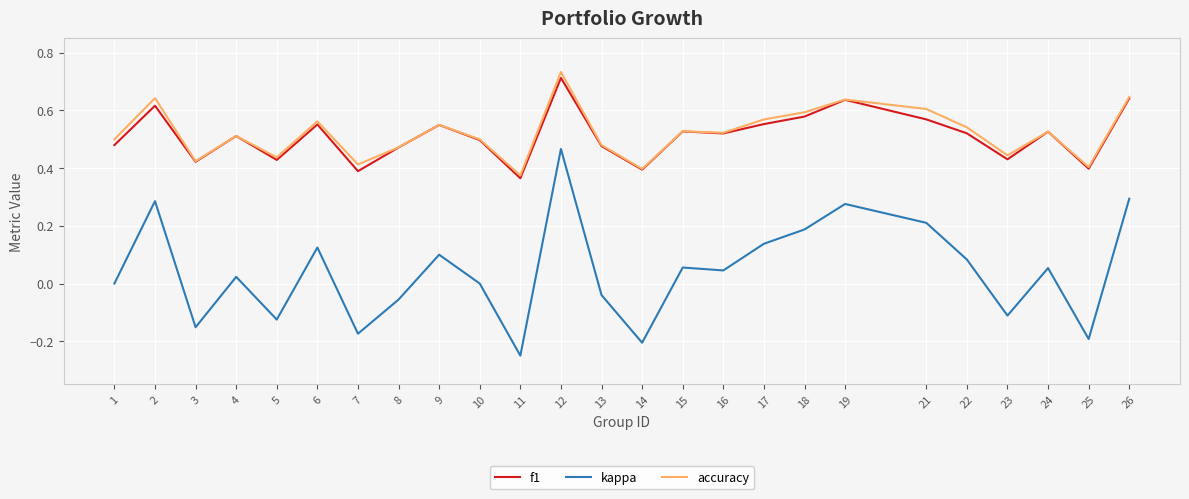

True or false: f1 and accuracy cross at least once.

False